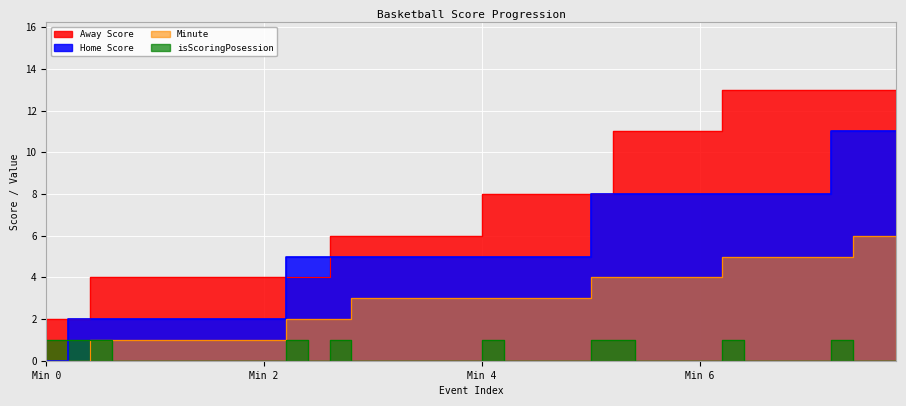

How many intersections are there between Away Score and Home Score?

2